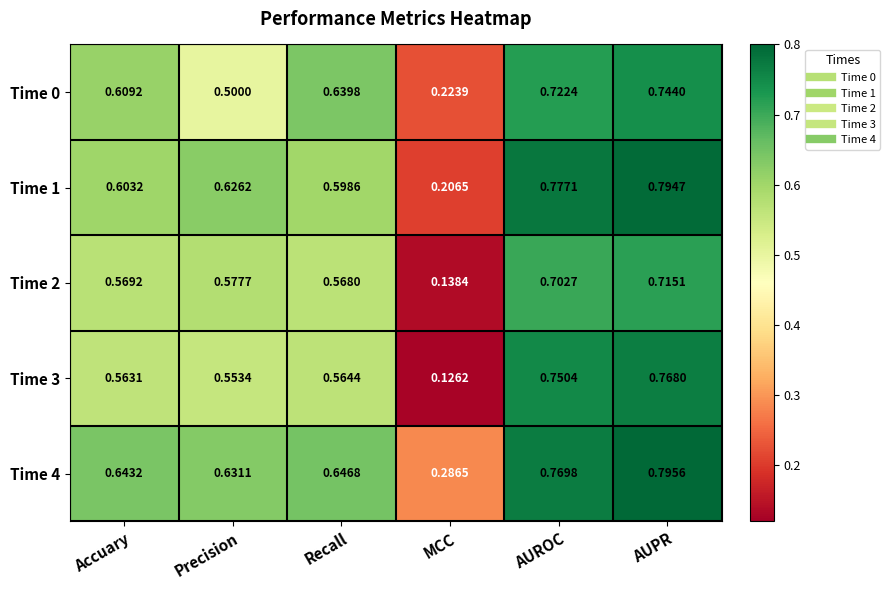

At which label is Time 0 closest to 0?

MCC